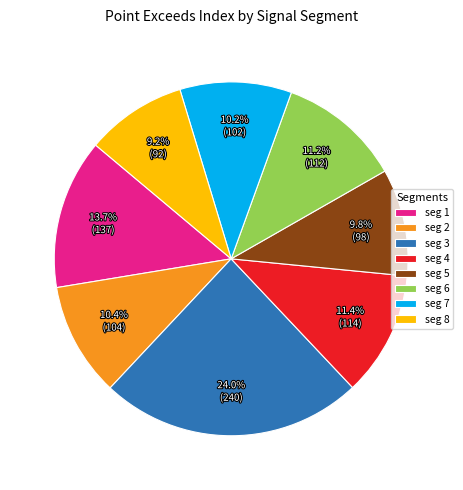

What portion of the pie excludes seg 1?

86.3%